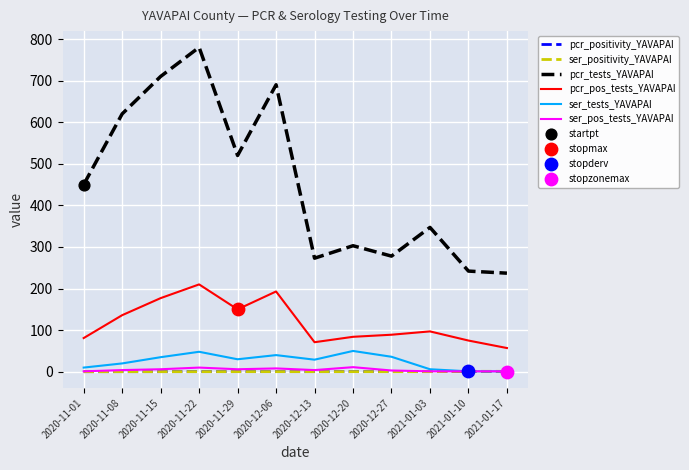

At how many categories does at least one series exceed 109?

12